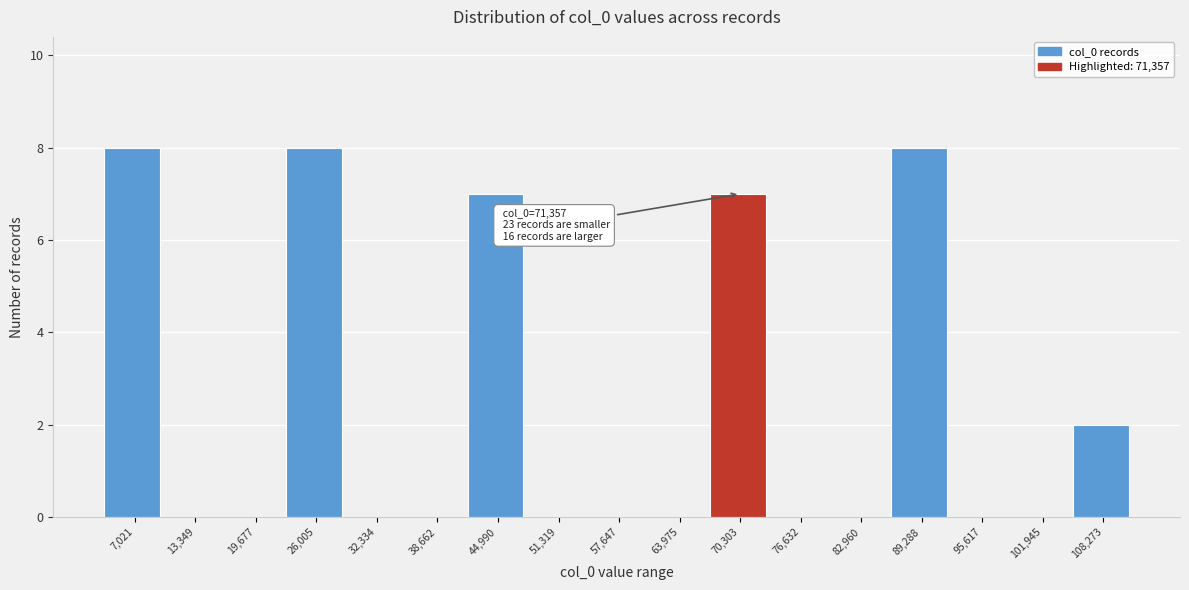

Reading left to right, what are all the values shown in this chart?

7,021=8	13,349=0	19,677=0	26,005=8	32,334=0	38,662=0	44,990=7	51,319=0	57,647=0	63,975=0	70,303=7	76,632=0	82,960=0	89,288=8	95,617=0	101,945=0	108,273=2